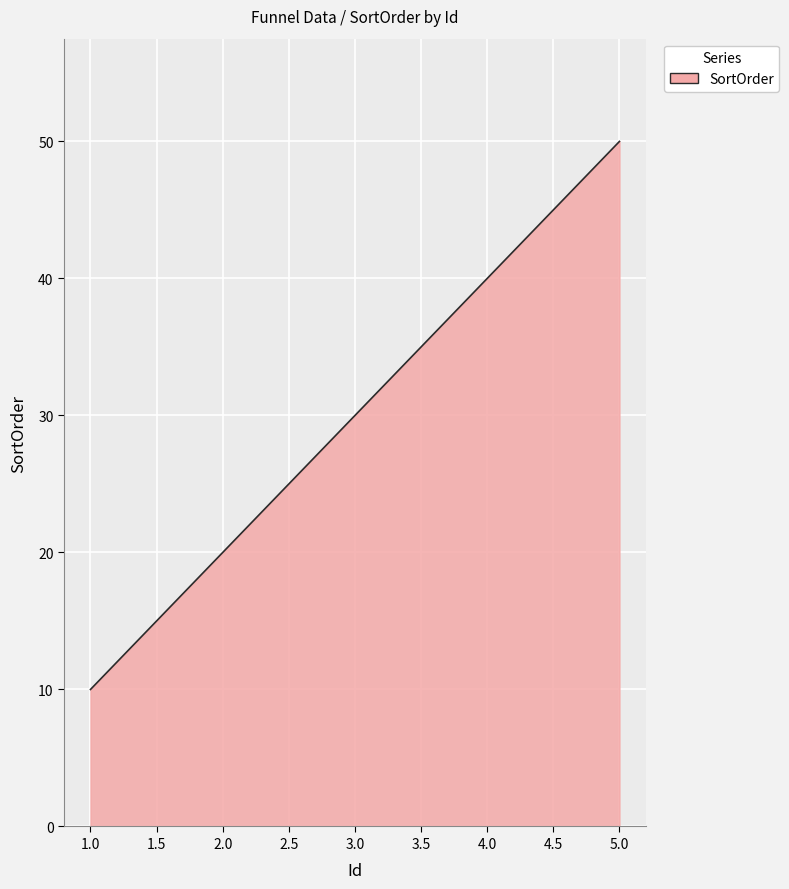

True or false: there are more than 1 points higher than both neighbors.

False